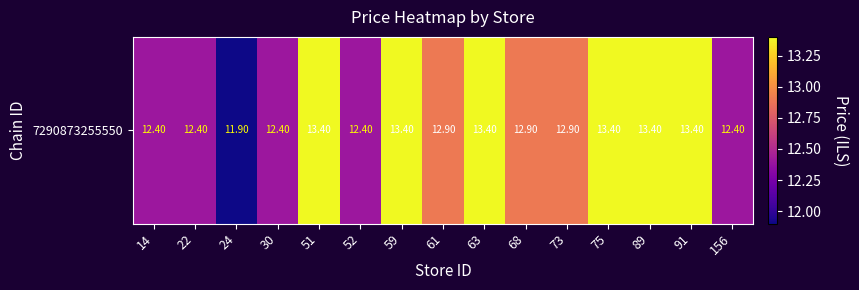

What is the change in value from 61 to 89?

+0.5